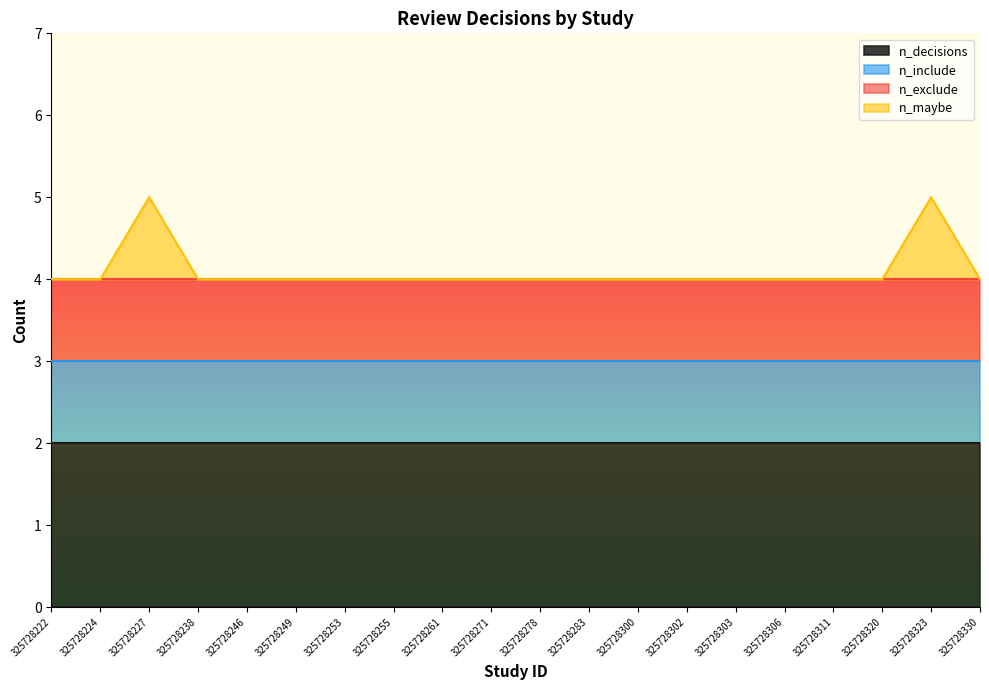

Which category has the lowest value in the n_exclude series?

325728222